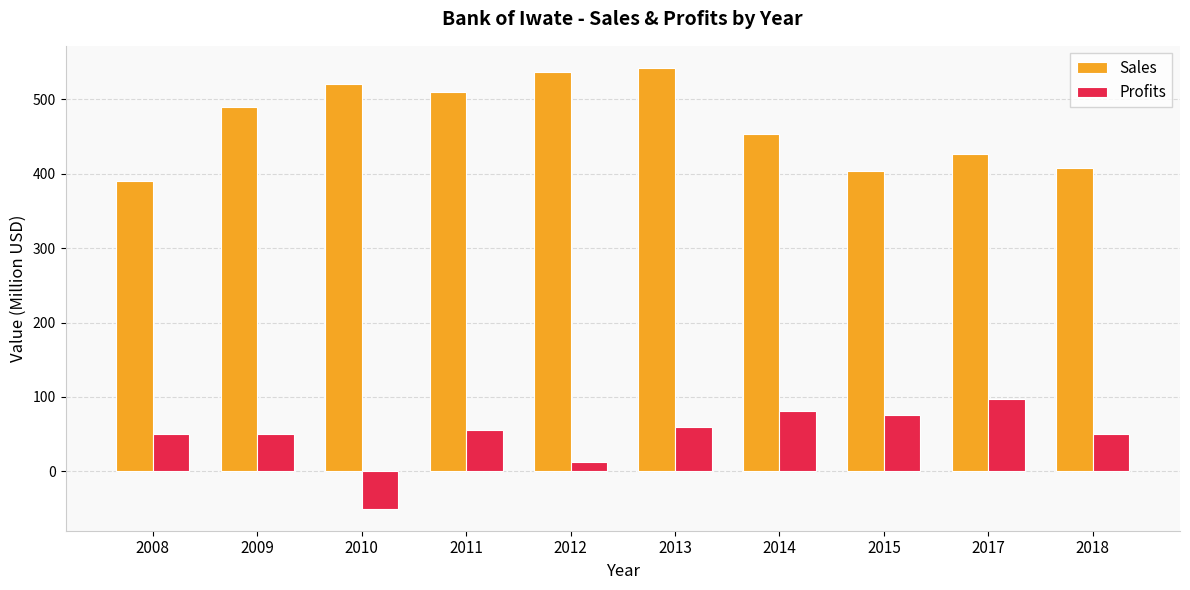

The Profits series shows 50.0 at 2008. True or false?

True